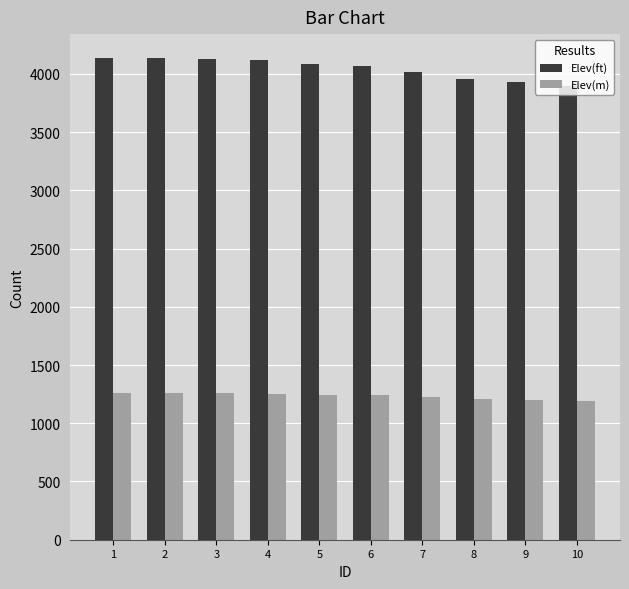

Which series has the largest range (max minus min)?

Elev(ft)